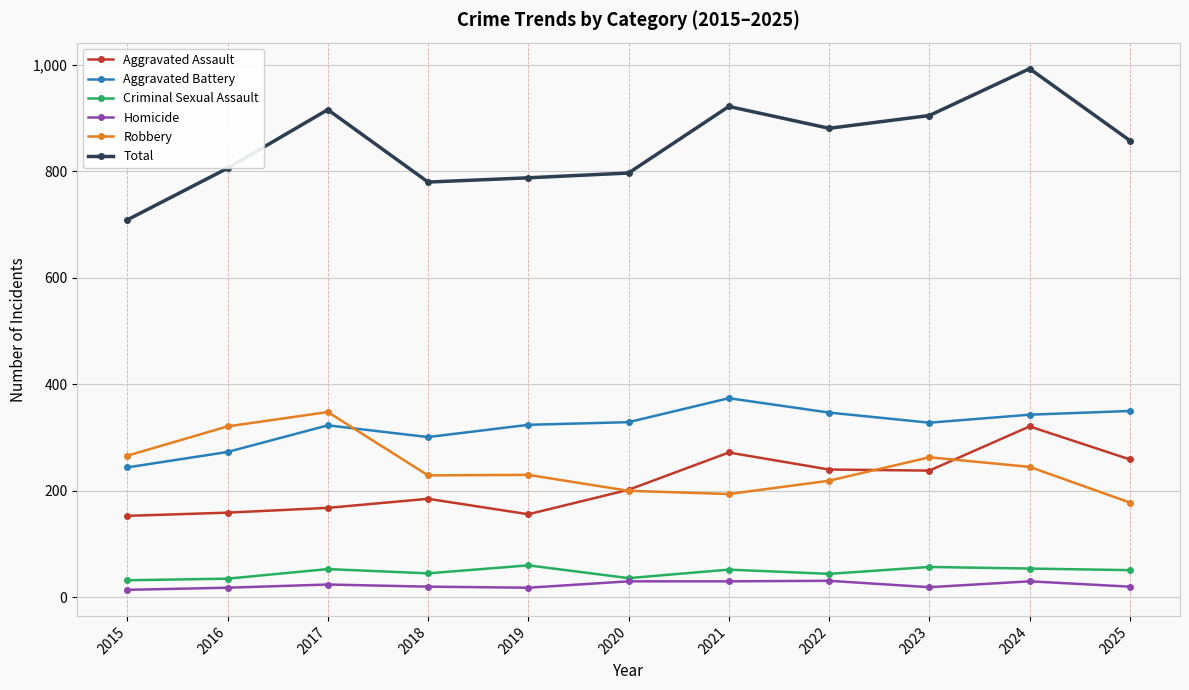

Does the chart have visible grid lines?

Yes